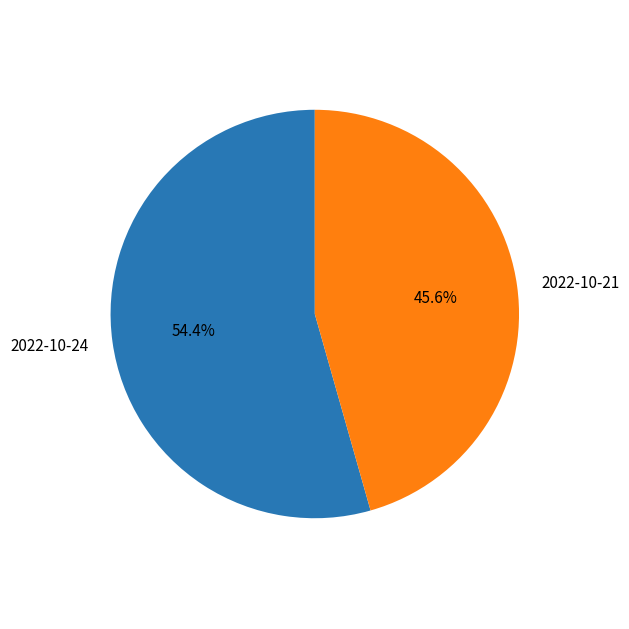

Rank the categories by value from highest to lowest.

2022-10-24, 2022-10-21